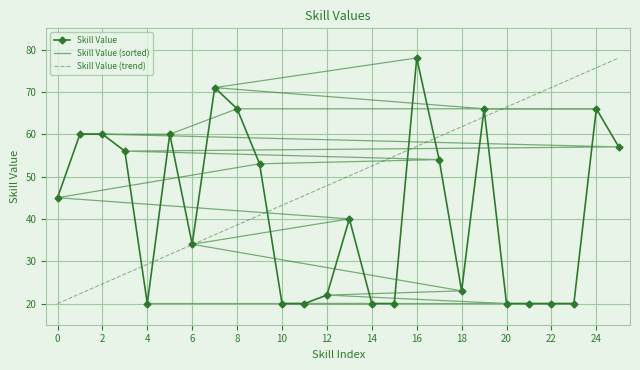

Is the value of Skill Value at 10 greater than the value of Skill Value (trend) at 14?

No